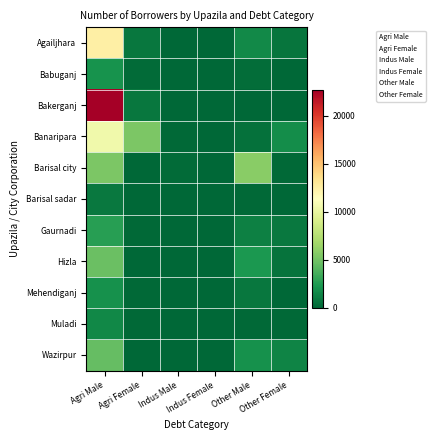

Reading left to right, what are all the values shown in this chart?

Agailjhara: Agri Male=12499	Agri Female=755	Indus Male=0	Indus Female=0	Other Male=1602	Other Female=686
Babuganj: Agri Male=2110	Agri Female=200	Indus Male=0	Indus Female=10	Other Male=274	Other Female=65
Bakerganj: Agri Male=22707	Agri Female=730	Indus Male=0	Indus Female=0	Other Male=0	Other Female=0
Banaripara: Agri Male=10530	Agri Female=5390	Indus Male=100	Indus Female=10	Other Male=504	Other Female=1820
Barisal city: Agri Male=5398	Agri Female=40	Indus Male=211	Indus Female=0	Other Male=5829	Other Female=102
Barisal sadar: Agri Male=862	Agri Female=21	Indus Male=0	Indus Female=0	Other Male=103	Other Female=14
Gaurnadi: Agri Male=2667	Agri Female=122	Indus Male=0	Indus Female=0	Other Male=1191	Other Female=816
Hizla: Agri Male=4734	Agri Female=0	Indus Male=0	Indus Female=0	Other Male=2342	Other Female=570
Mehendiganj: Agri Male=2002	Agri Female=89	Indus Male=0	Indus Female=0	Other Male=751	Other Female=0
Muladi: Agri Male=1553	Agri Female=126	Indus Male=0	Indus Female=0	Other Male=157	Other Female=138
Wazirpur: Agri Male=4588	Agri Female=71	Indus Male=1	Indus Female=0	Other Male=2005	Other Female=1370